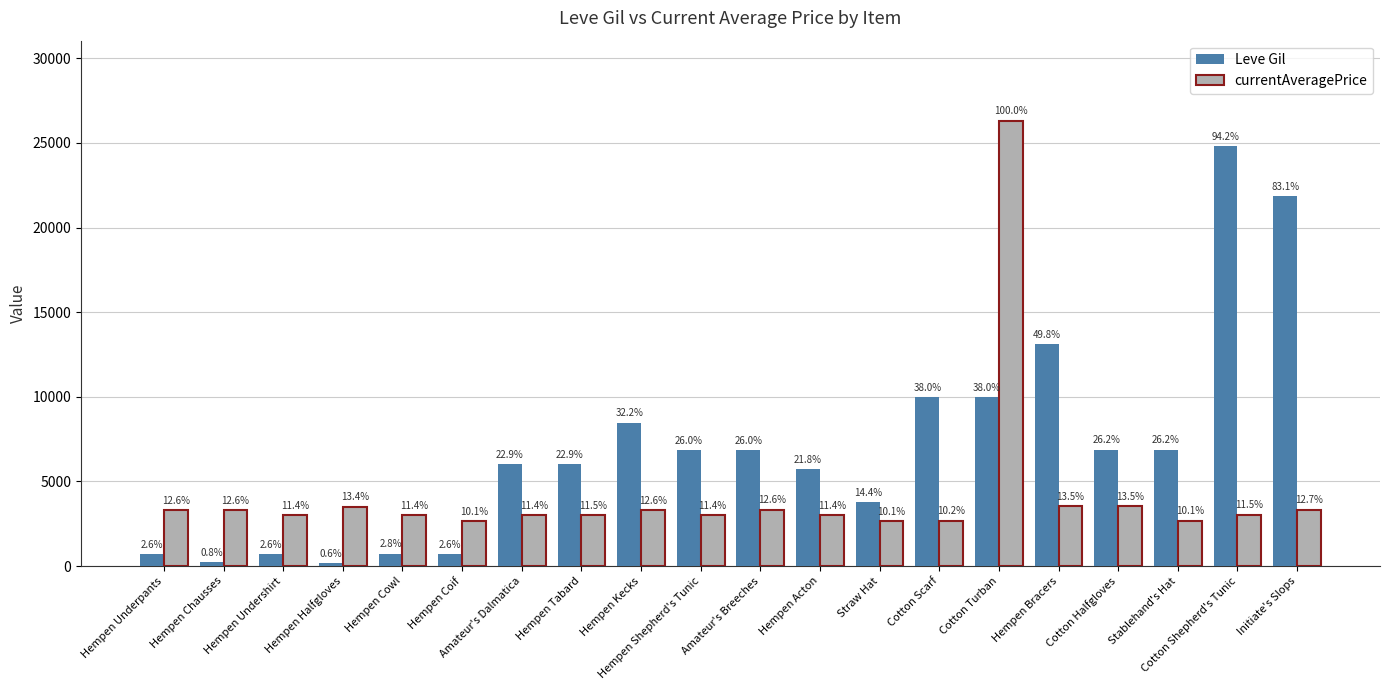

What is the spread (max minus min) of values at Cotton Halfgloves?

3337